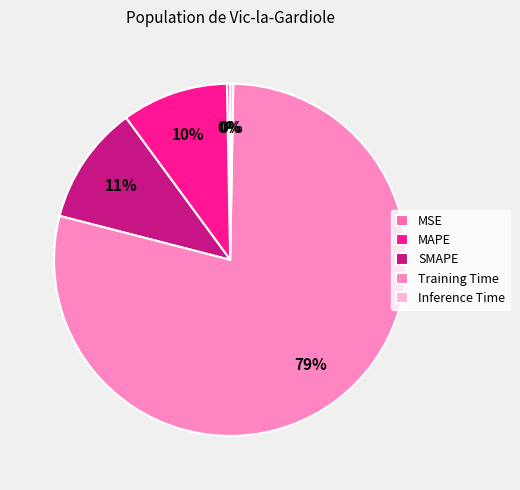

Is it true that SMAPE is 11% of the pie?

True